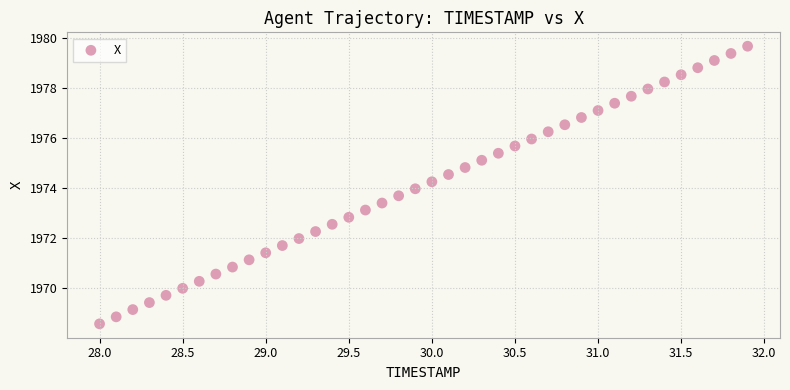

What is the range of Y values (max minus min)?

11.1